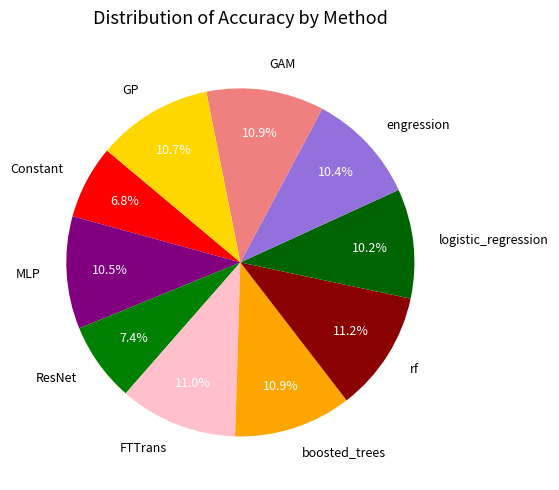

How much of the chart is everything except MLP?

89.5%